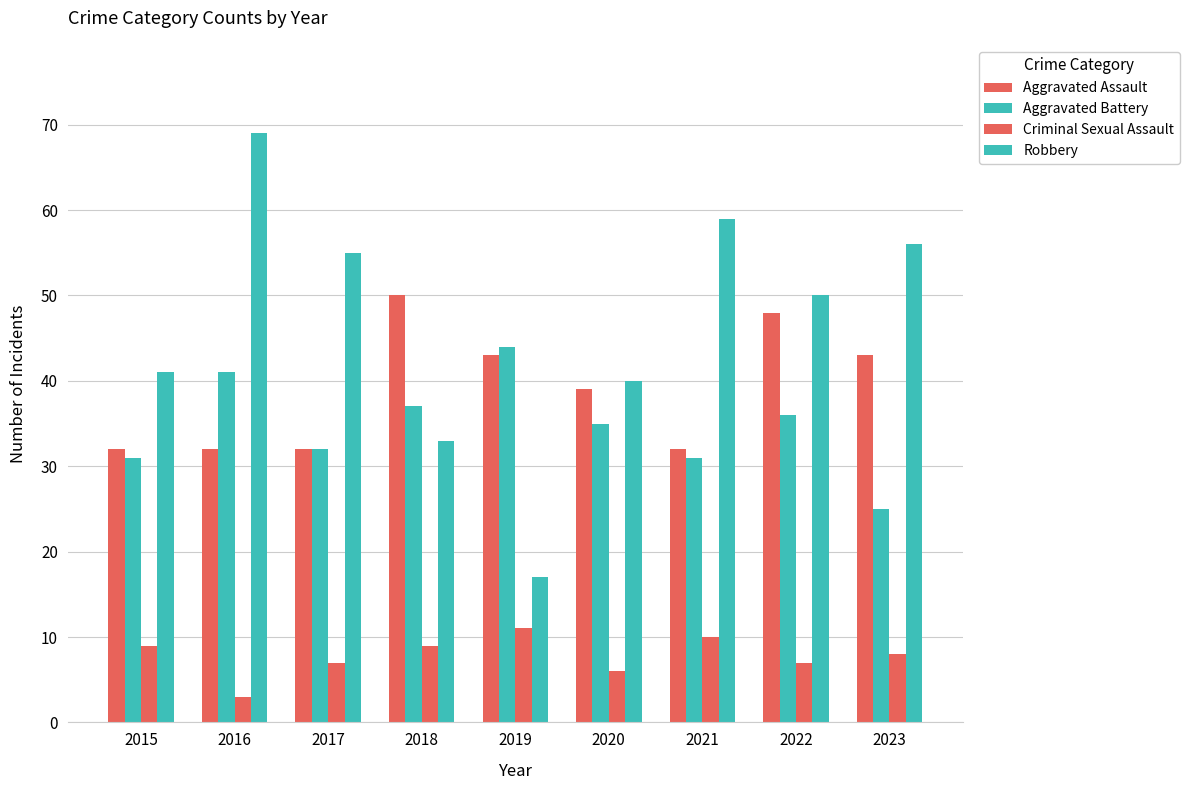

The Robbery series shows 6 at 2019. True or false?

False